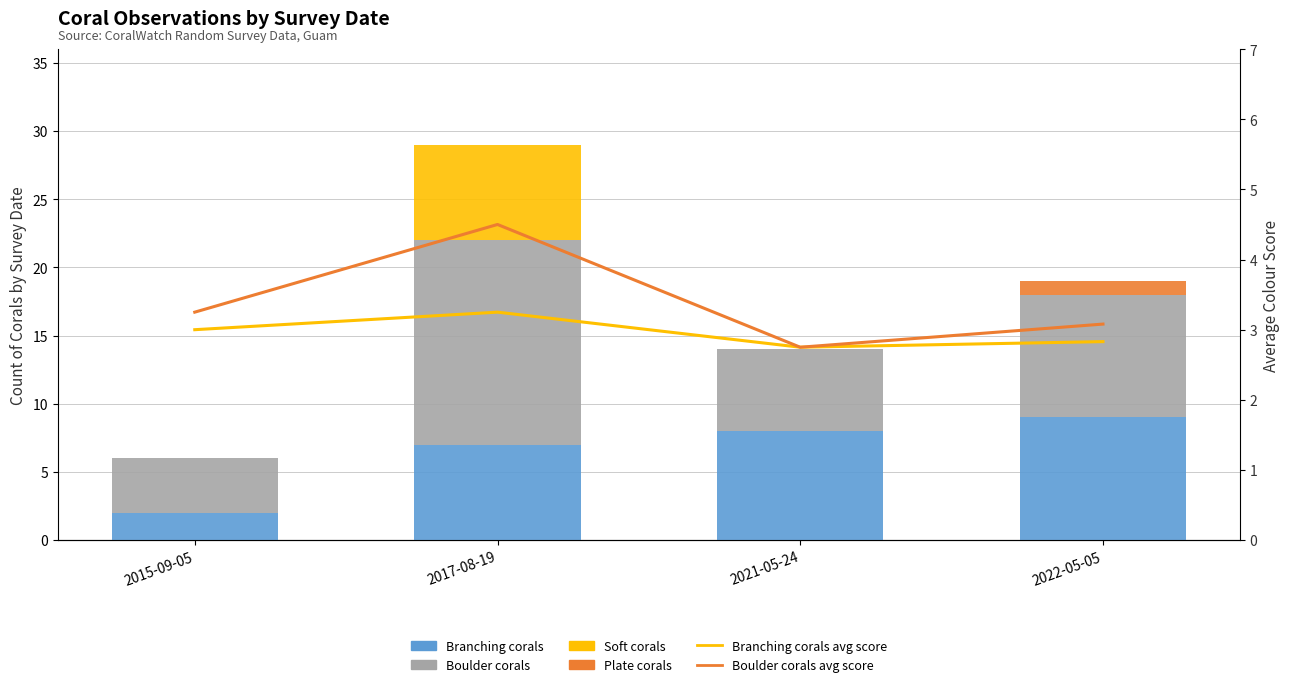

At which label does Boulder corals avg score first exceed 3?

2015-09-05